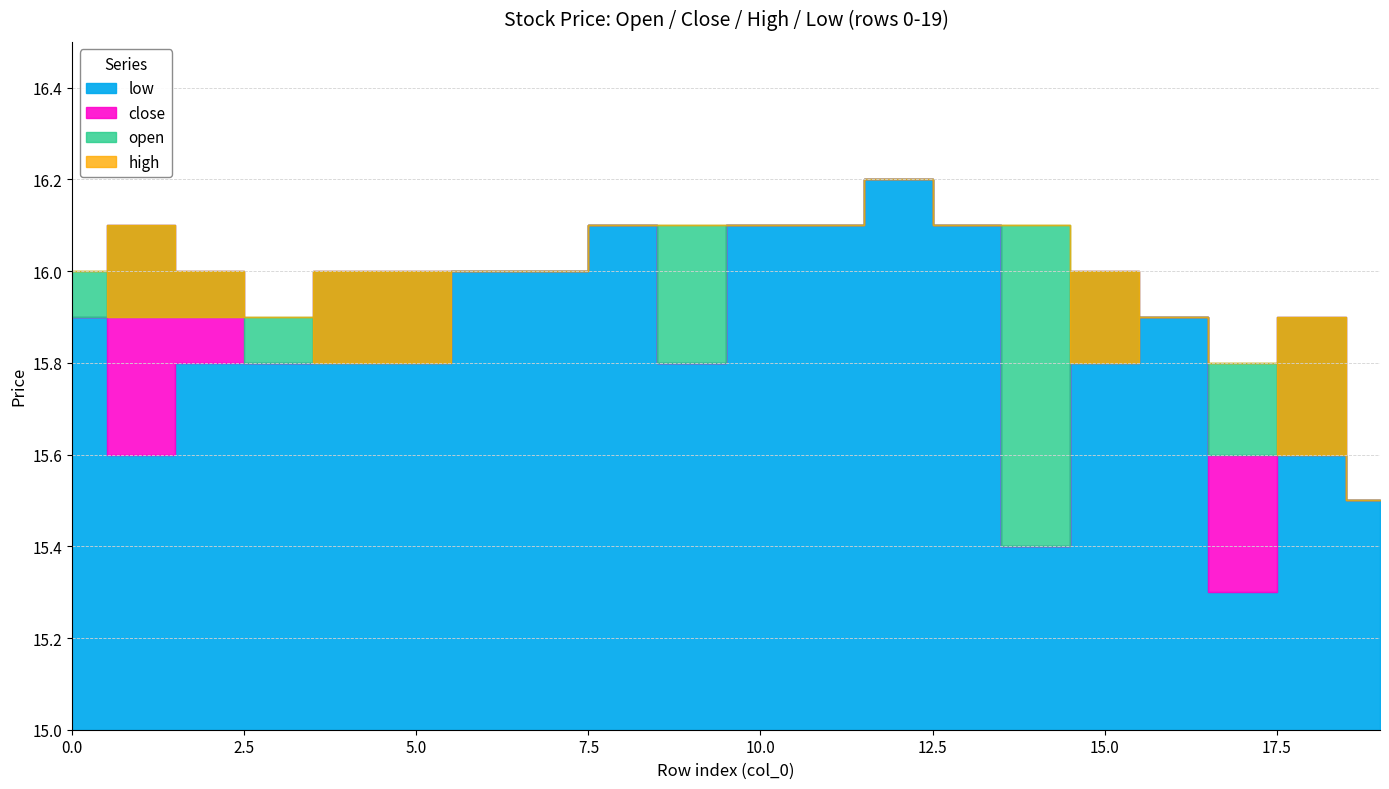

What is the lowest value of the high series?

15.5